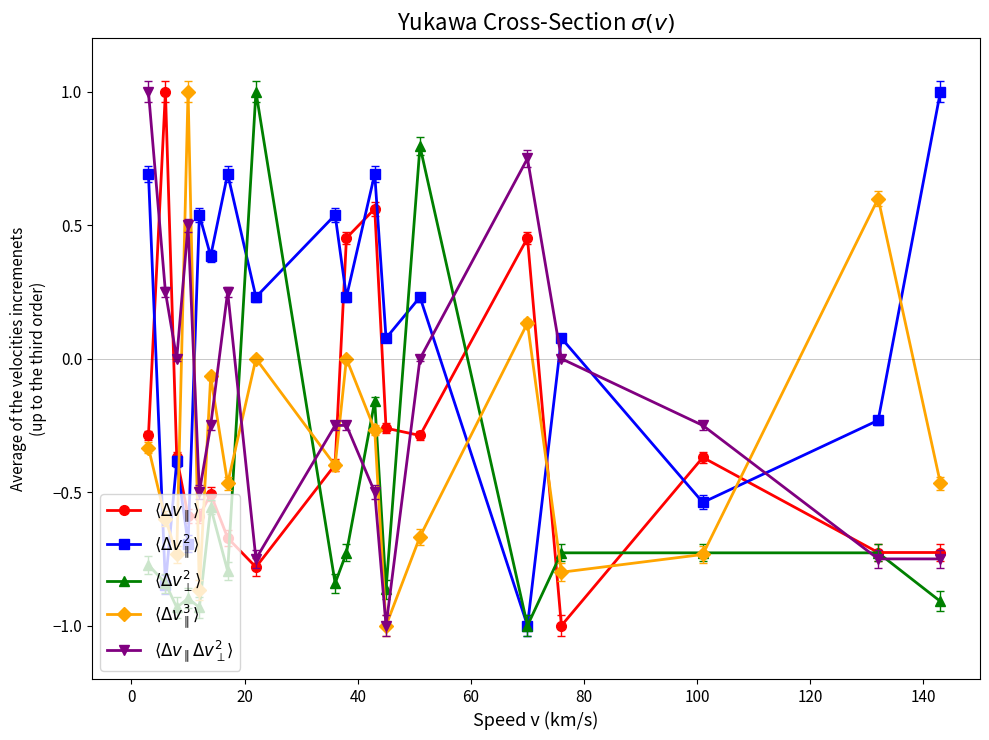

What is the smallest value displayed?

-1.0